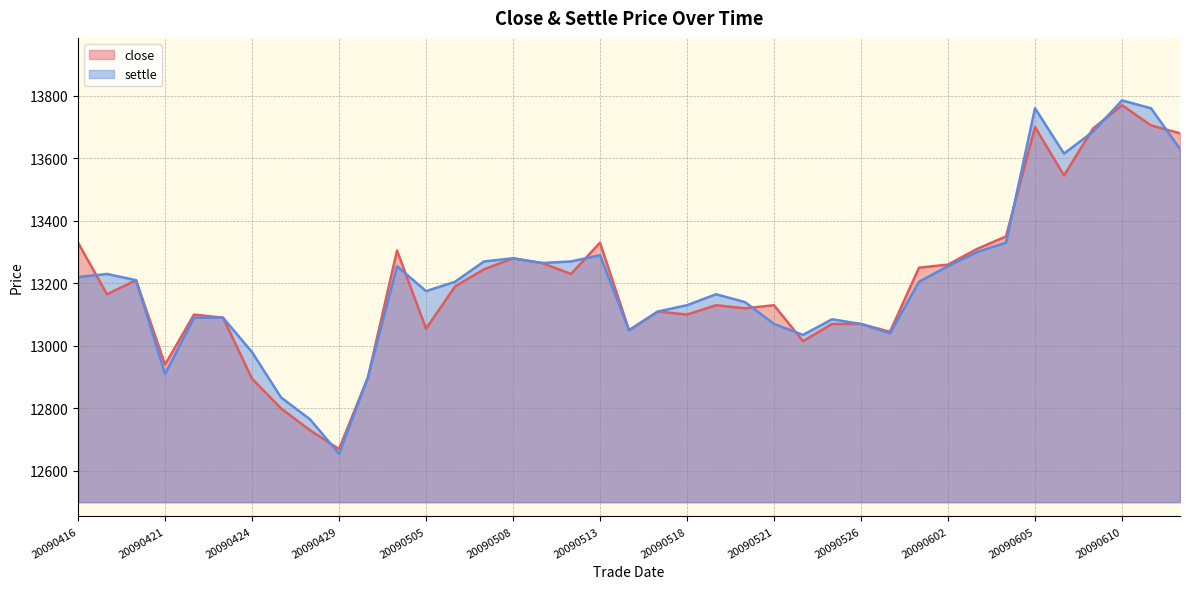

What is the sum of all settle values?

515115